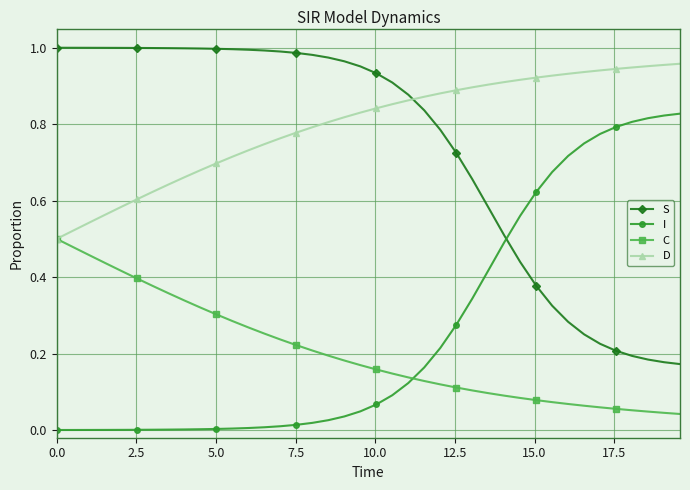

Which series has the largest total across all categories?

D